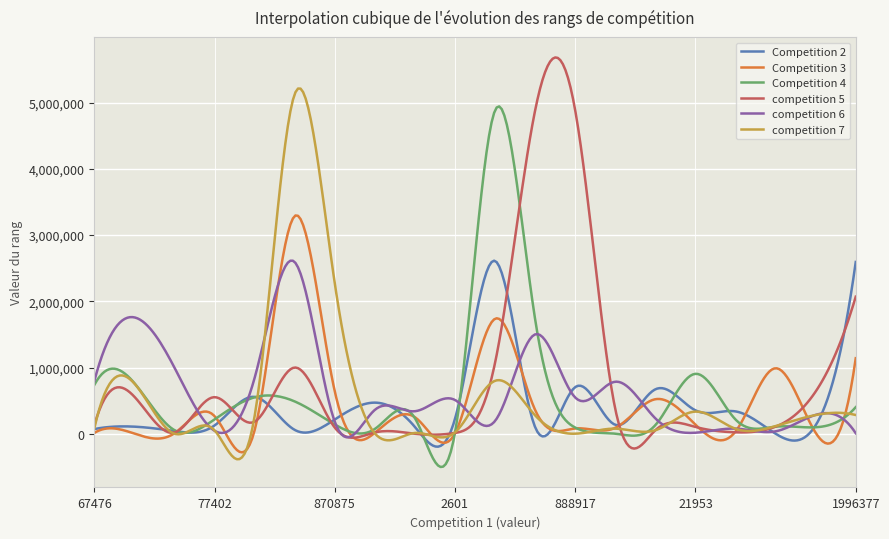

How many lines are shown in the chart?

6